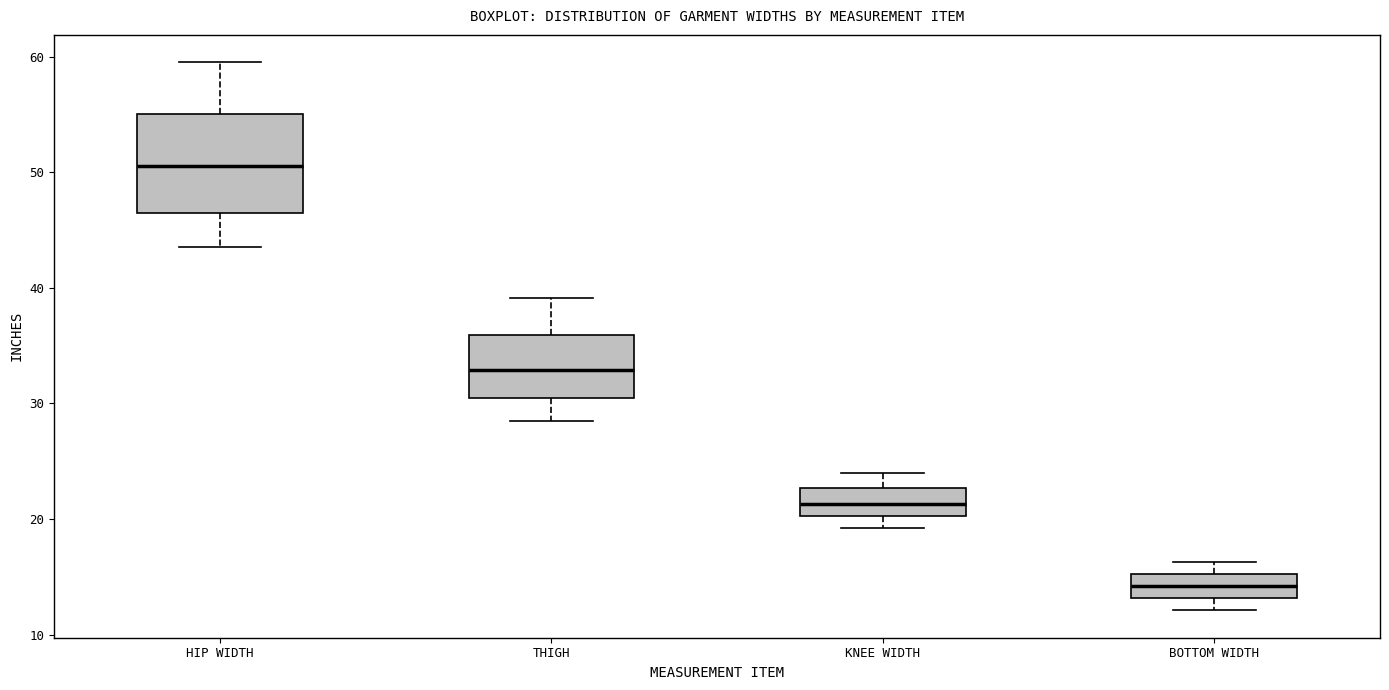

Reading left to right, read every box against the y-axis: the position of its median line, the range the box covers, and the ends of its whiskers. The values are not printed on the chart, so give them approximately, as read against the axis.

HIP WIDTH: median 51, box 47 to 55, whiskers 44 to 60
THIGH: median 33, box 30 to 36, whiskers 29 to 39
KNEE WIDTH: median 21, box 20 to 23, whiskers 19 to 24
BOTTOM WIDTH: median 14, box 13 to 15, whiskers 12 to 16